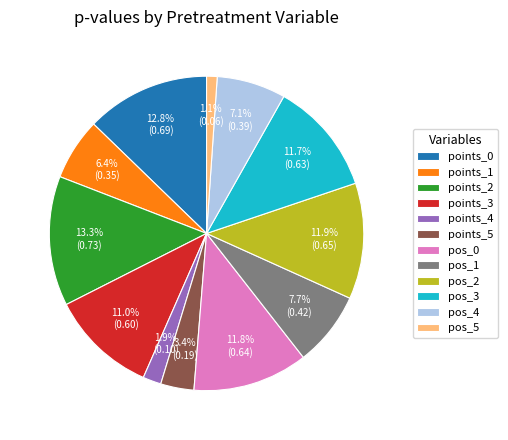

Does pos_0 represent more than half of the total?

No